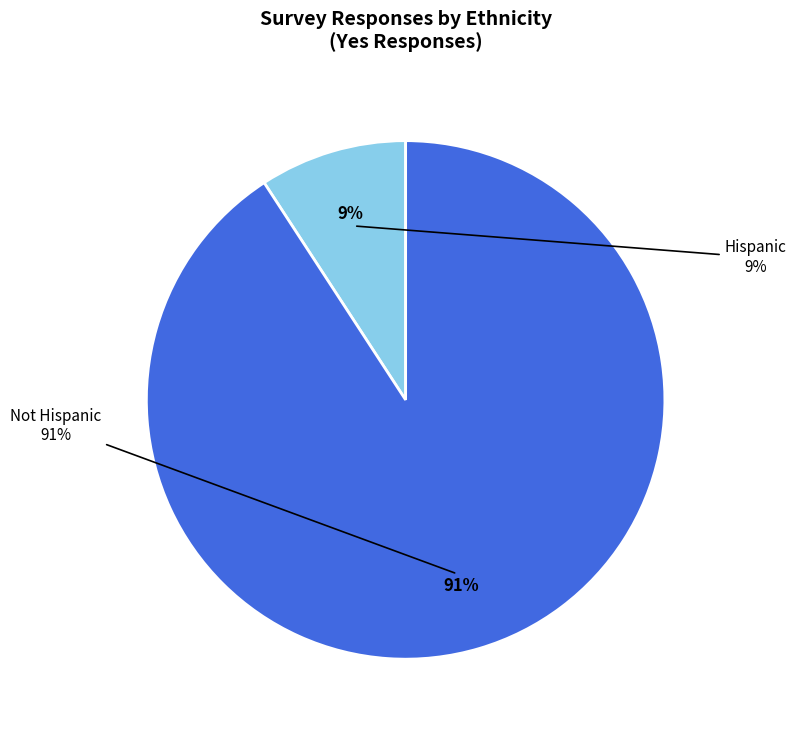

Which slice represents more than half of the pie?

Not Hispanic